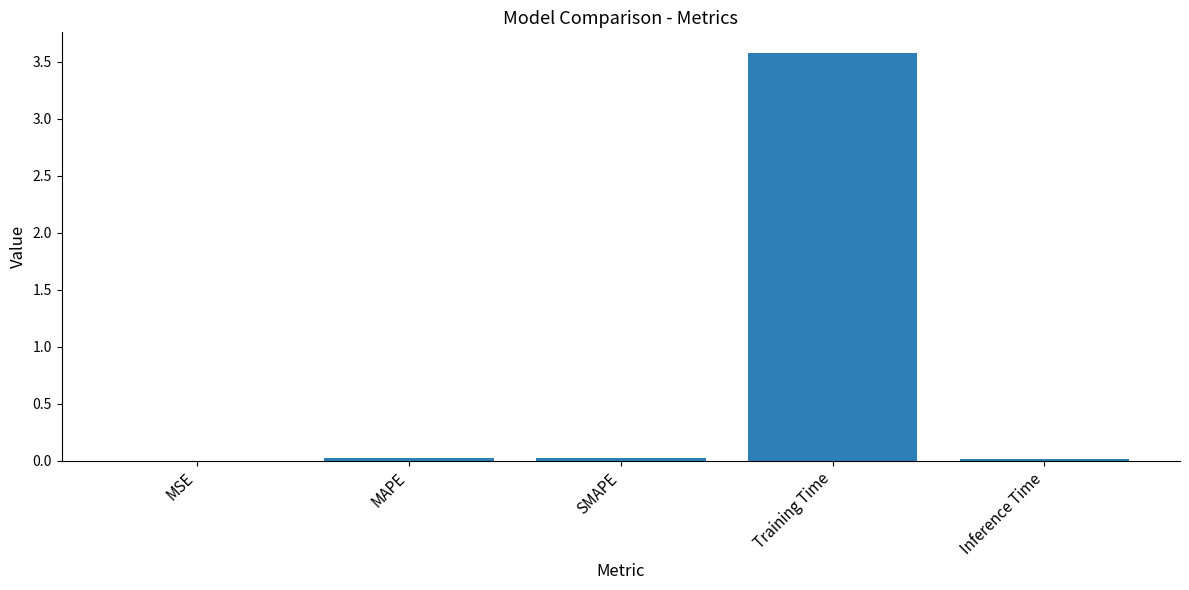

Are the bars grouped side by side (vs. stacked)?

No